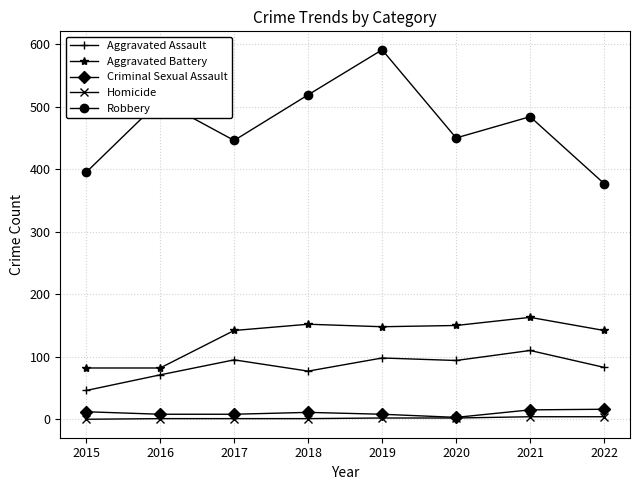

True or false: Robbery has more than 0 interior local peaks.

True